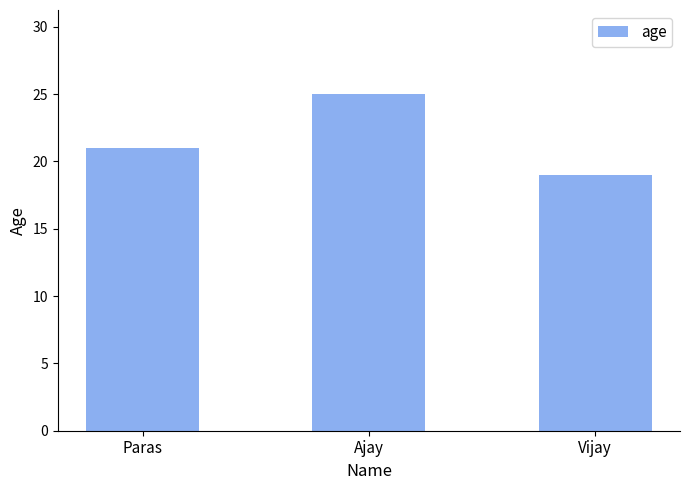

Between Vijay and Paras, which is larger?

Paras